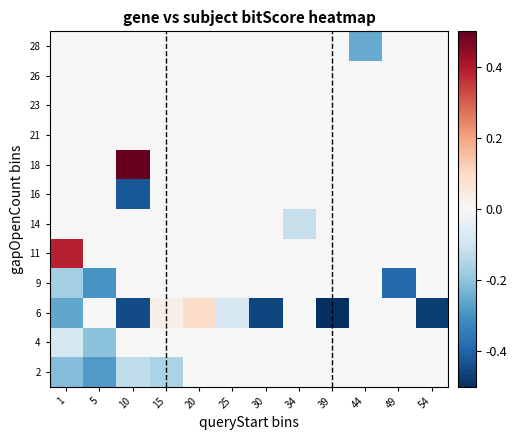

Reading left to right, transcribe all the data shown in this chart.

2: 1=-0.2	5=-0.3	10=-0.1	15=-0.2	20=0.0	25=0.0	30=0.0	34=0.0	39=0.0	44=0.0	49=0.0	54=0.0
4: 1=-0.1	5=-0.2	10=0.0	15=0.0	20=0.0	25=0.0	30=0.0	34=0.0	39=0.0	44=0.0	49=0.0	54=0.0
6: 1=-0.3	5=0.0	10=-0.4	15=0.0	20=0.1	25=-0.1	30=-0.5	34=0.0	39=-0.5	44=0.0	49=0.0	54=-0.5
9: 1=-0.2	5=-0.3	10=0.0	15=0.0	20=0.0	25=0.0	30=0.0	34=0.0	39=0.0	44=0.0	49=-0.4	54=0.0
11: 1=0.4	5=0.0	10=0.0	15=0.0	20=0.0	25=0.0	30=0.0	34=0.0	39=0.0	44=0.0	49=0.0	54=0.0
14: 1=0.0	5=0.0	10=0.0	15=0.0	20=0.0	25=0.0	30=0.0	34=-0.1	39=0.0	44=0.0	49=0.0	54=0.0
16: 1=0.0	5=0.0	10=-0.4	15=0.0	20=0.0	25=0.0	30=0.0	34=0.0	39=0.0	44=0.0	49=0.0	54=0.0
18: 1=0.0	5=0.0	10=0.5	15=0.0	20=0.0	25=0.0	30=0.0	34=0.0	39=0.0	44=0.0	49=0.0	54=0.0
21: 1=0.0	5=0.0	10=0.0	15=0.0	20=0.0	25=0.0	30=0.0	34=0.0	39=0.0	44=0.0	49=0.0	54=0.0
23: 1=0.0	5=0.0	10=0.0	15=0.0	20=0.0	25=0.0	30=0.0	34=0.0	39=0.0	44=0.0	49=0.0	54=0.0
26: 1=0.0	5=0.0	10=0.0	15=0.0	20=0.0	25=0.0	30=0.0	34=0.0	39=0.0	44=0.0	49=0.0	54=0.0
28: 1=0.0	5=0.0	10=0.0	15=0.0	20=0.0	25=0.0	30=0.0	34=0.0	39=0.0	44=-0.3	49=0.0	54=0.0